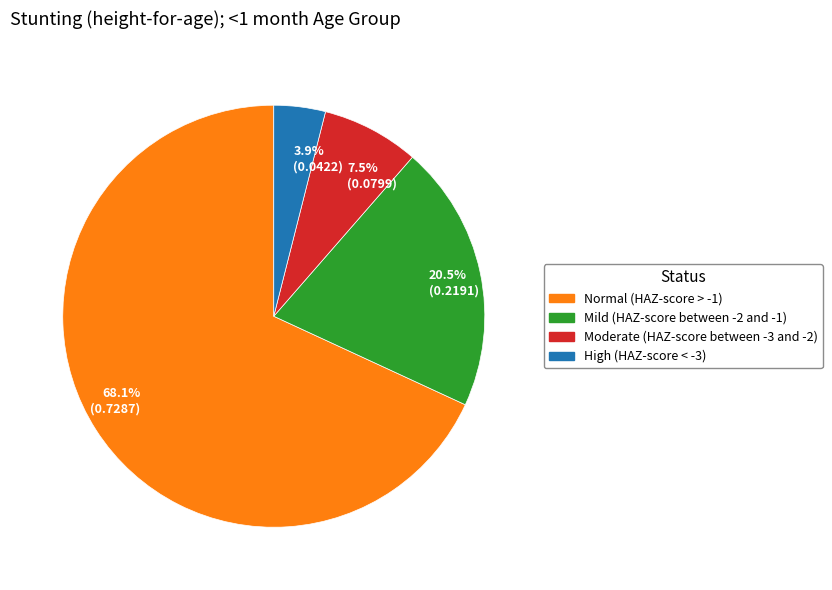

To the nearest percent, what is the difference between the largest and smallest slice percentages?

64%